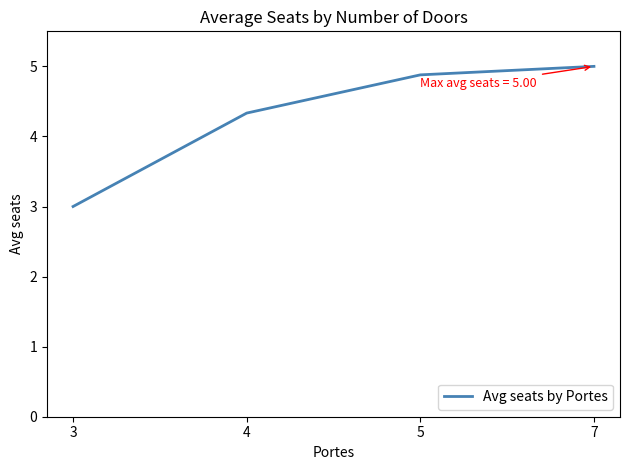

How many categories are shown in the chart?

4